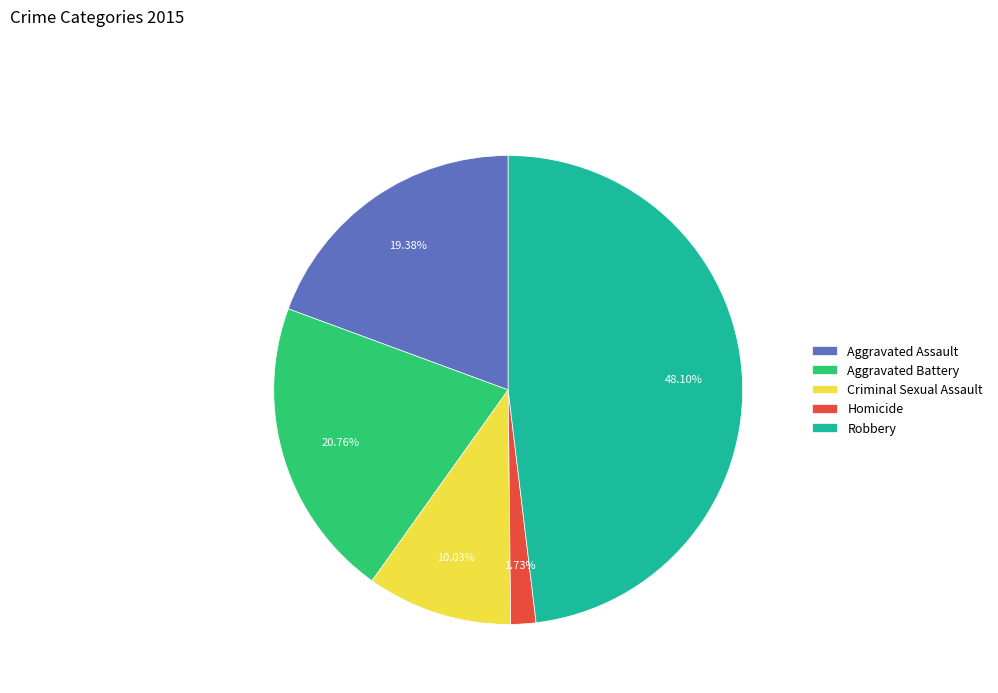

Between Aggravated Battery and Homicide, which is larger?

Aggravated Battery